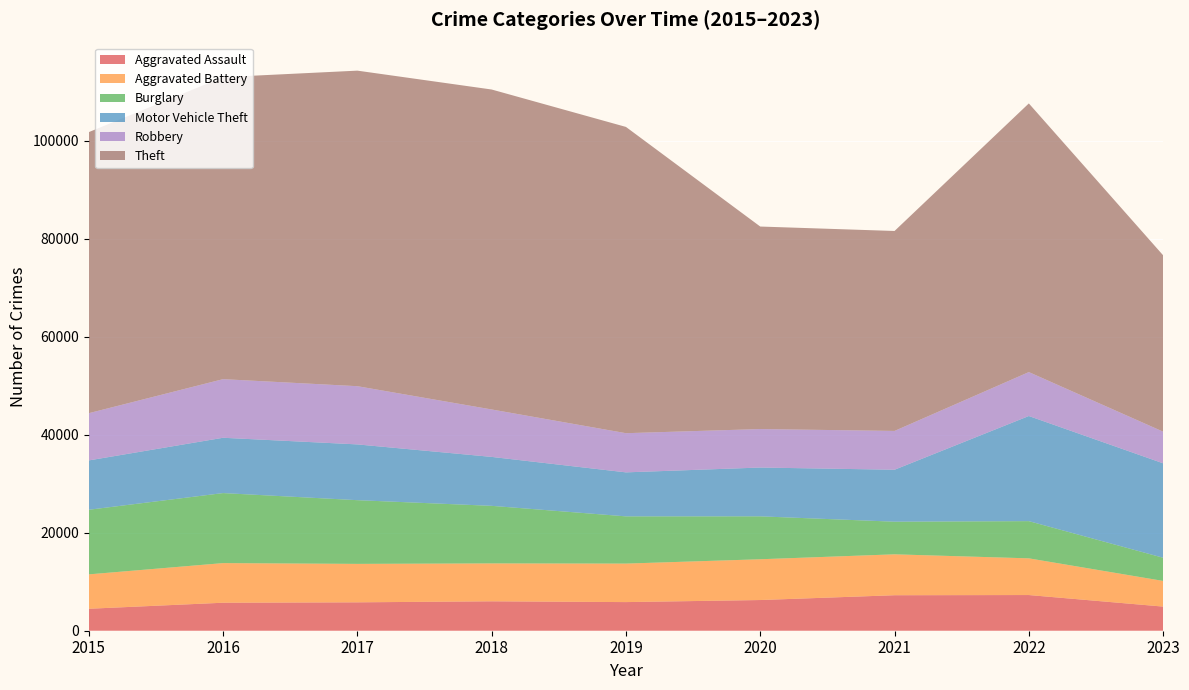

Reading left to right, what are all the values shown in this chart?

Aggravated Assault: 4480	5712	5793	6001	5841	6262	7242	7280	4924
Aggravated Battery: 7018	8086	7845	7734	7857	8320	8347	7488	5236
Burglary: 13184	14289	13001	11747	9638	8757	6659	7593	4733
Motor Vehicle Theft: 10068	11286	11380	9985	8977	9959	10602	21450	19267
Robbery: 9638	11960	11880	9681	7995	7855	7918	8965	6459
Theft: 57350	61621	64386	65286	62492	41321	40799	54820	35987